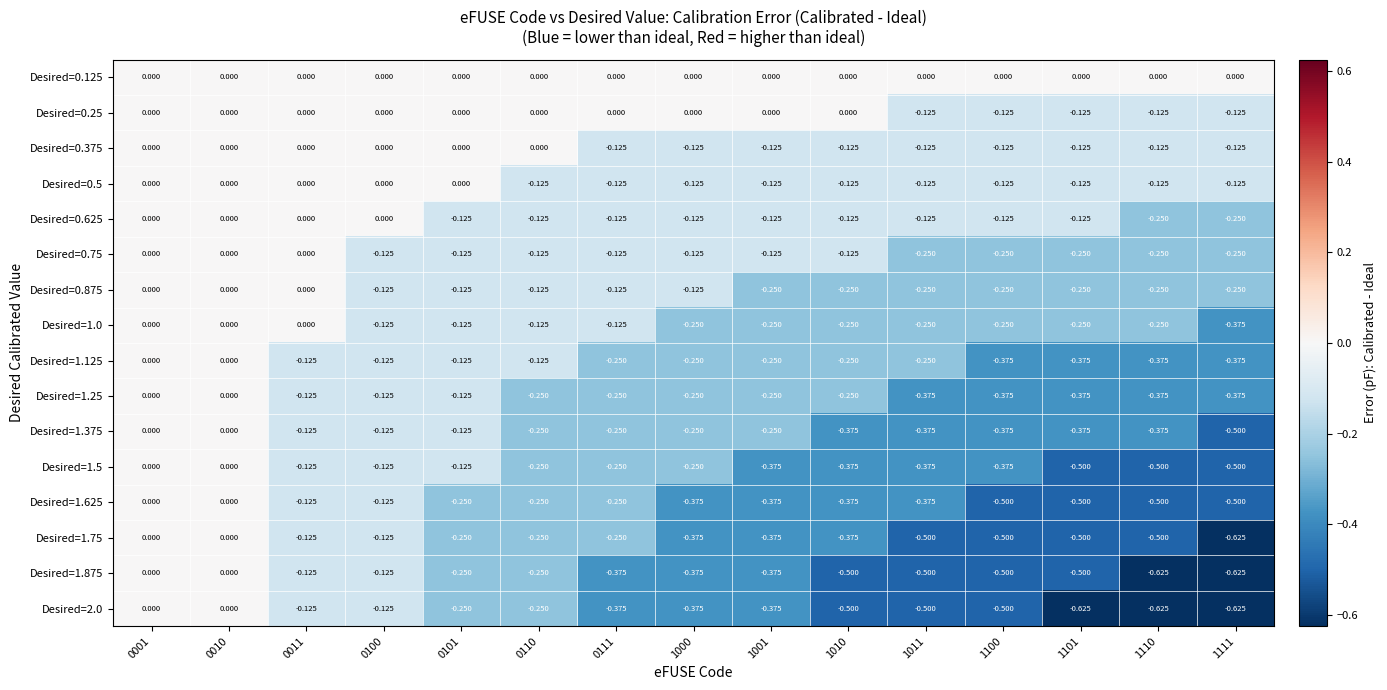

Is the value of Desired=1.75 at 1010 greater than the value of Desired=0.25 at 1100?

No